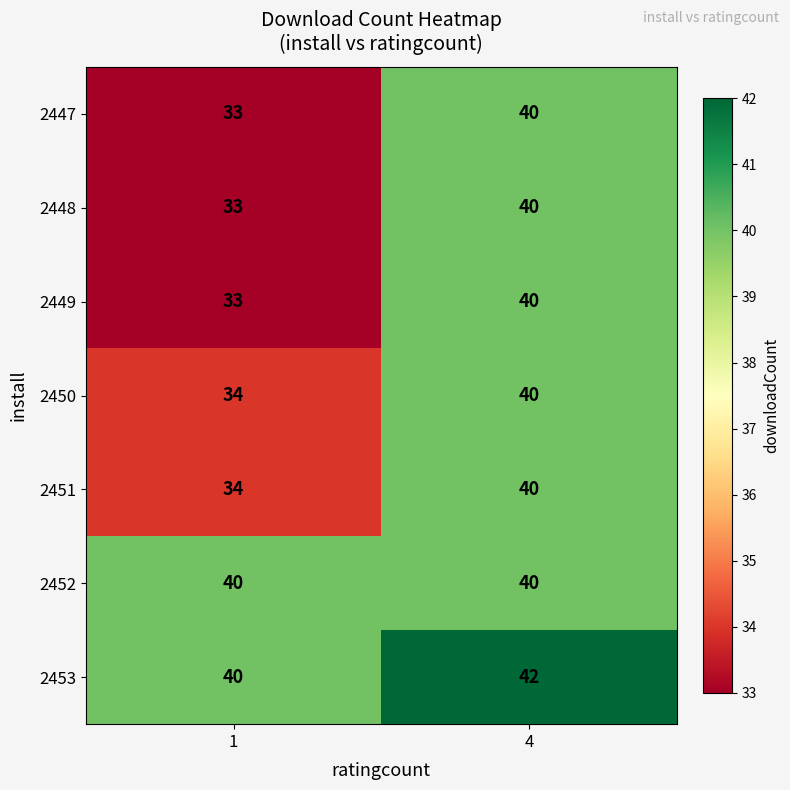

What is the greatest value displayed?

42